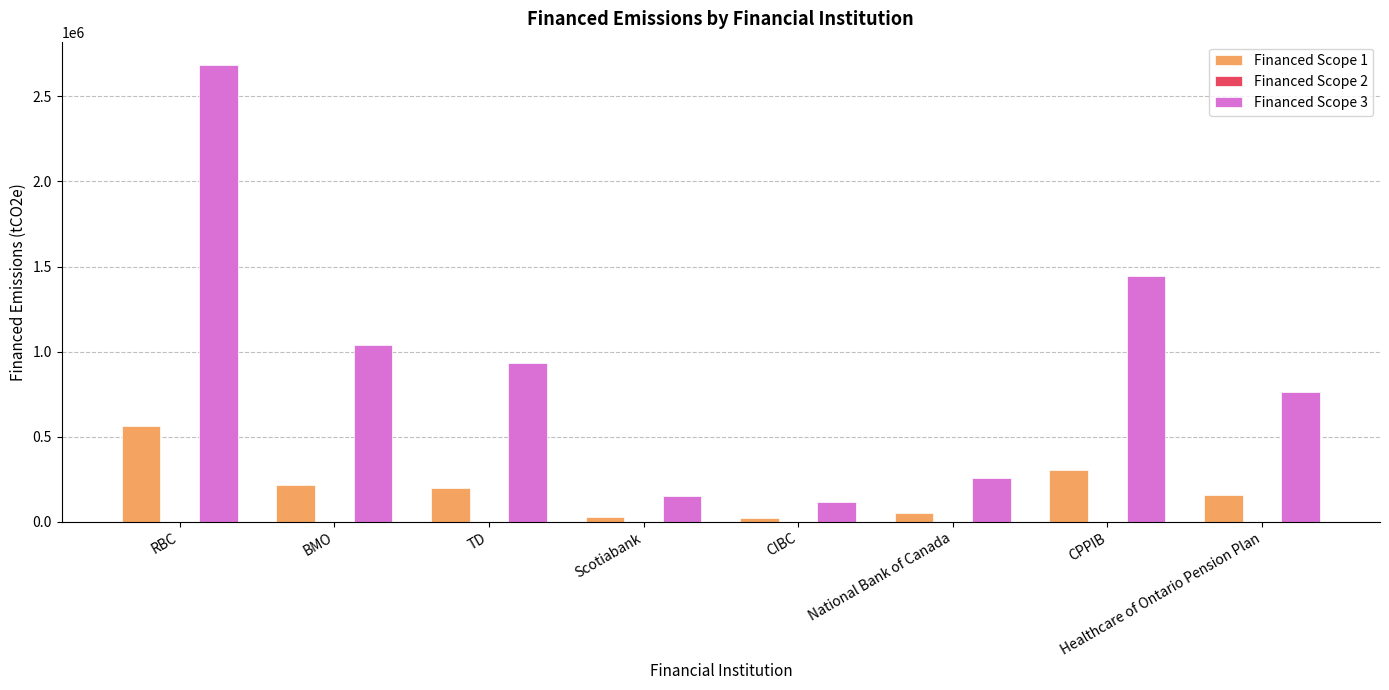

Count the number of categories in the chart.

8